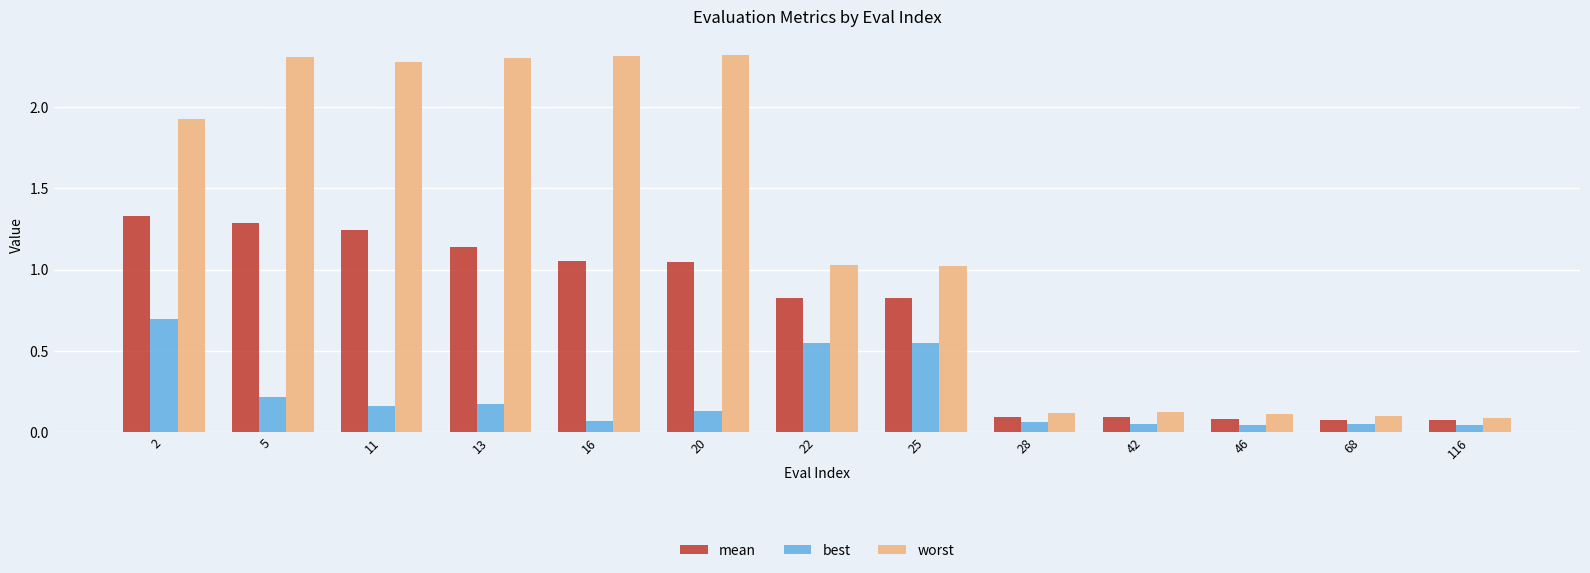

What is the total value across all series at 20?

3.5